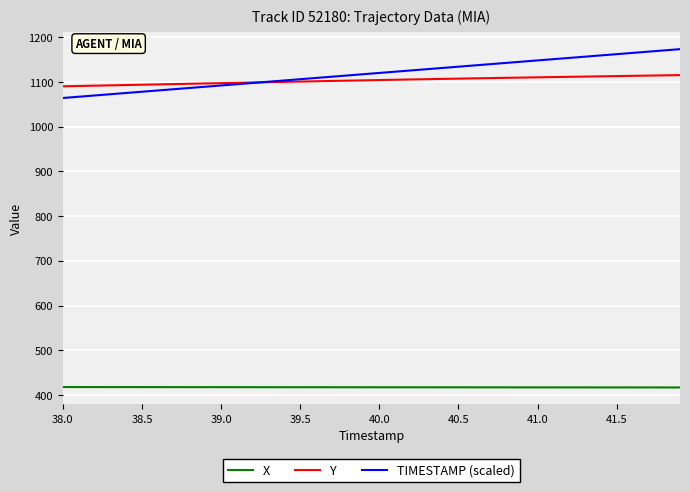

What is the maximum value for Y?

1115.1